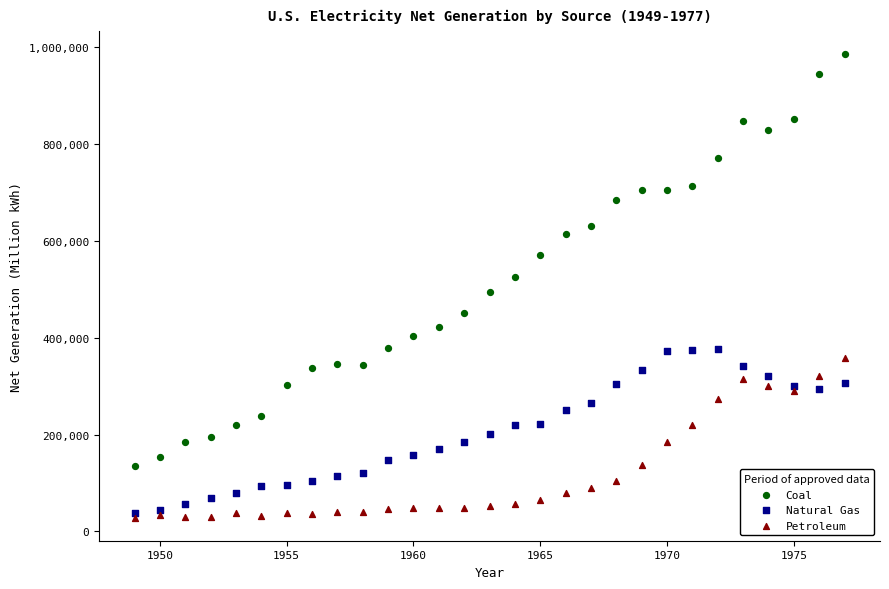

In the Coal series, what Y value is closest to 560334?

570926.0